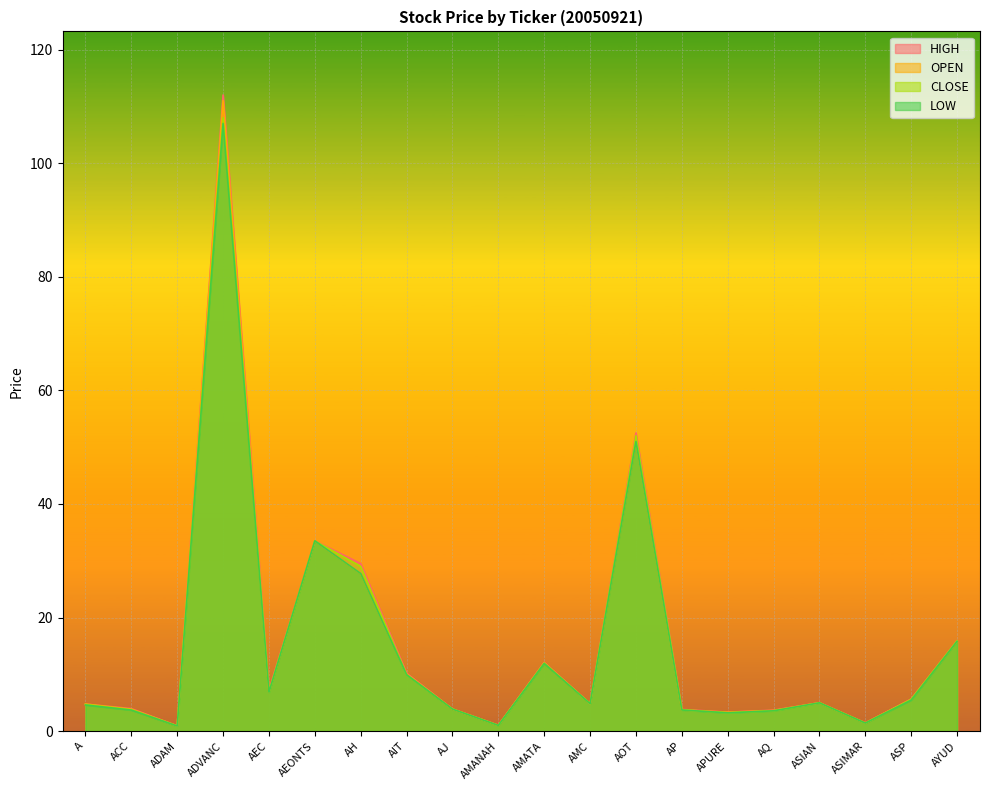

What position from the left is AH?

7